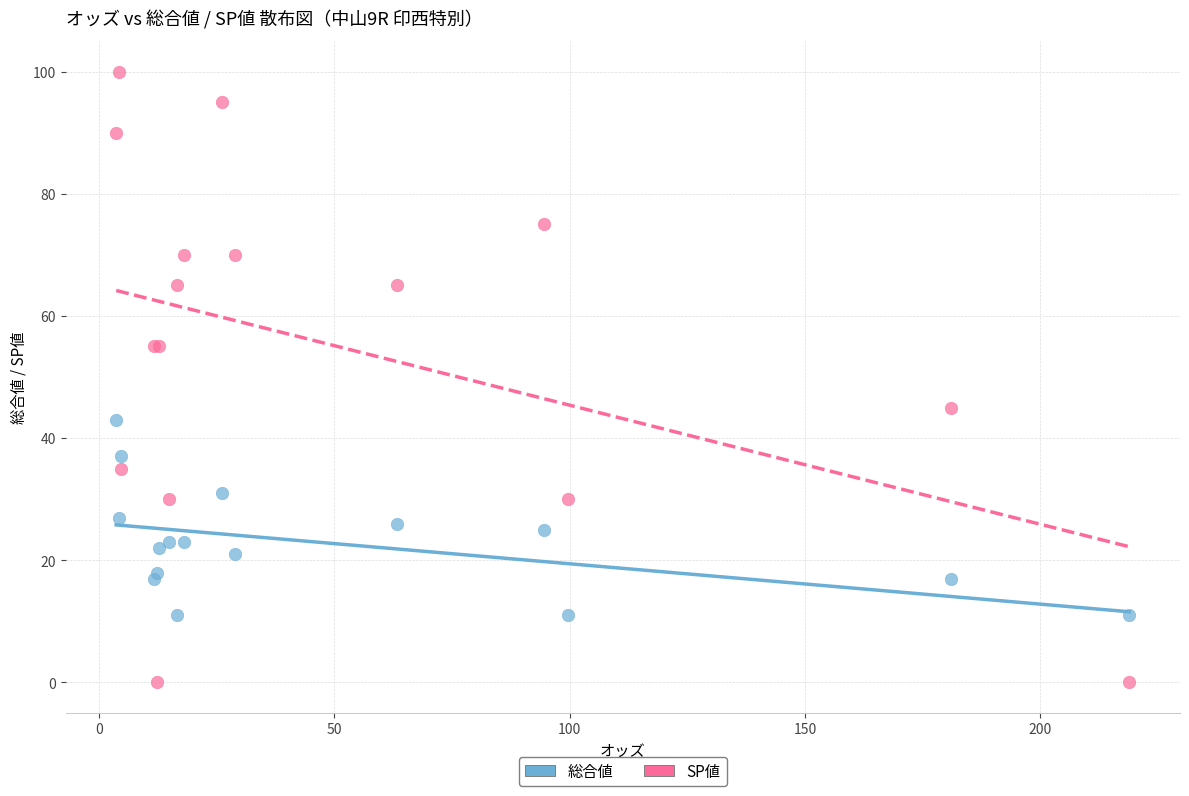

Which series reaches the minimum Y coordinate?

SP値